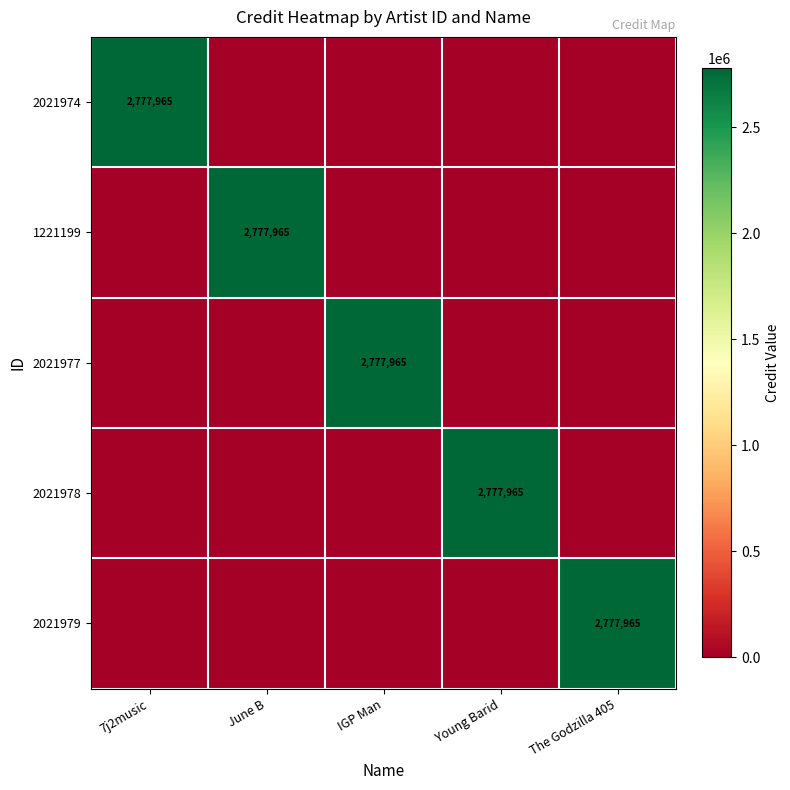

Is the value of 2021974 at 7j2music greater than the value of 1221199 at June B?

No